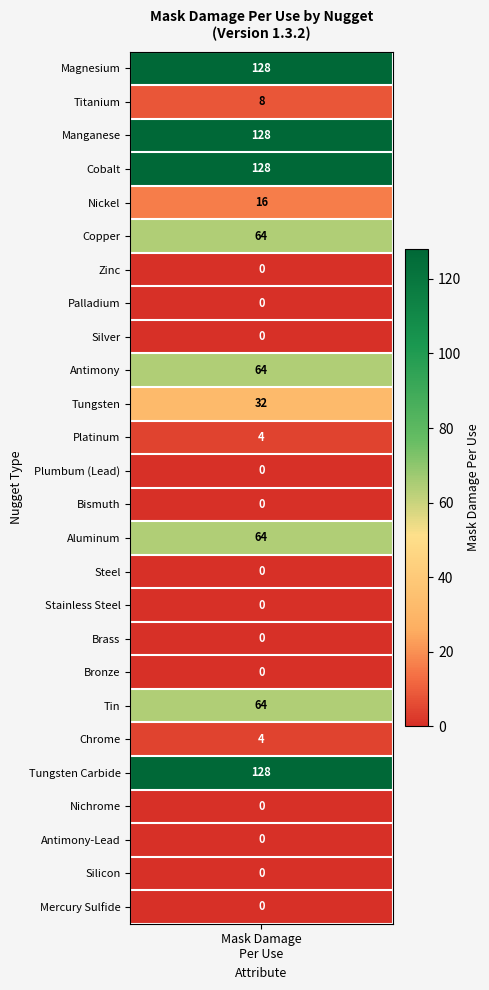

Reading left to right, what are all the values shown in this chart?

values=128	1=8	2=128	3=128	4=16	5=64	6=0	7=0	8=0	9=64	10=32	11=4	12=0	13=0	14=64	15=0	16=0	17=0	18=0	19=64	20=4	21=128	22=0	23=0	24=0	25=0